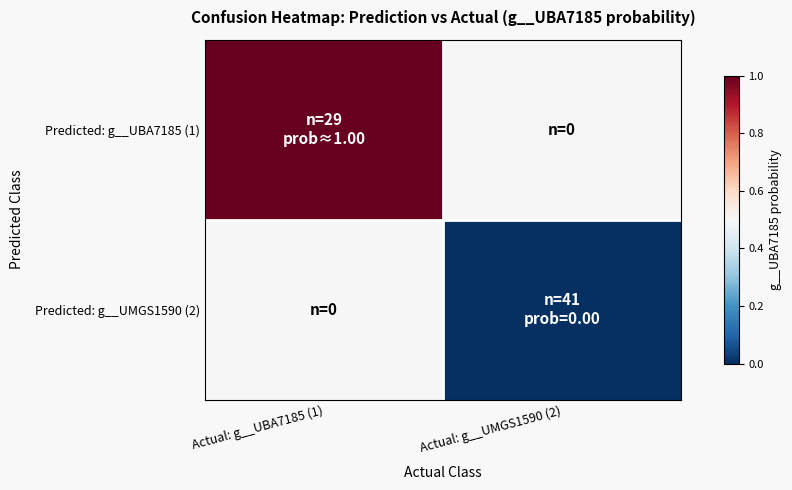

Reading left to right, extract all data points from this chart.

Predicted: g__UBA7185 (1): Actual: g__UBA7185 (1)=1.0	Actual: g__UMGS1590 (2)=0.5
Predicted: g__UMGS1590 (2): Actual: g__UBA7185 (1)=0.5	Actual: g__UMGS1590 (2)=0.0